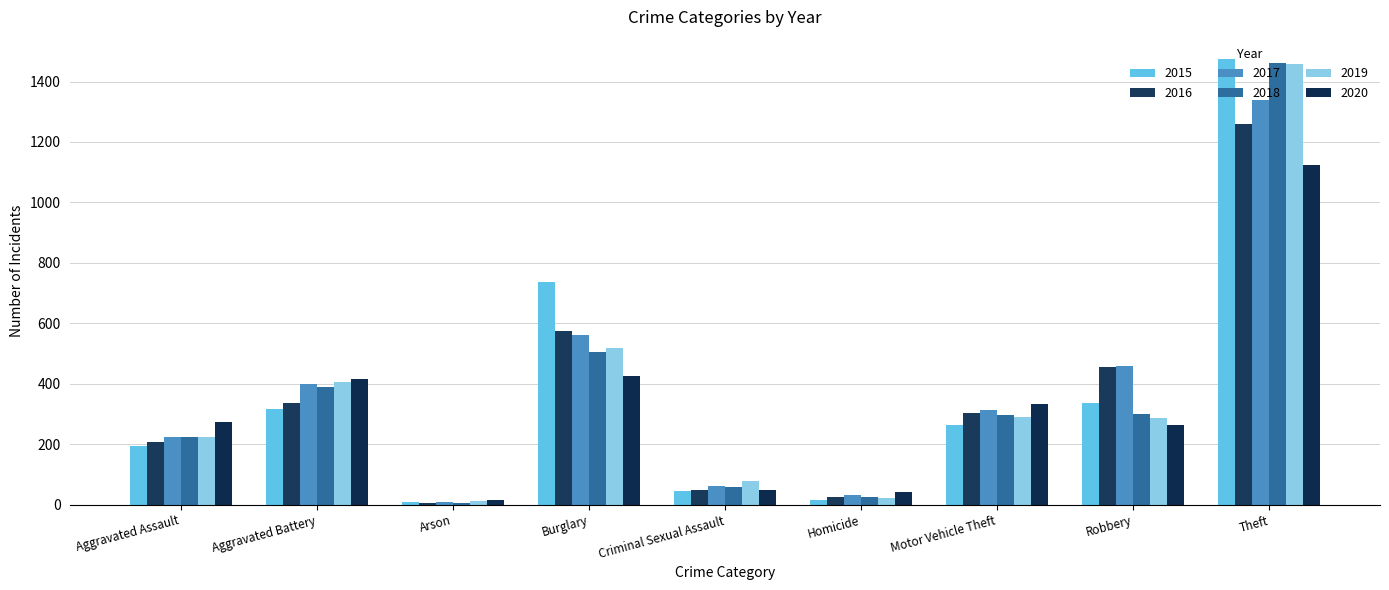

What is the lowest value of the 2017 series?

10